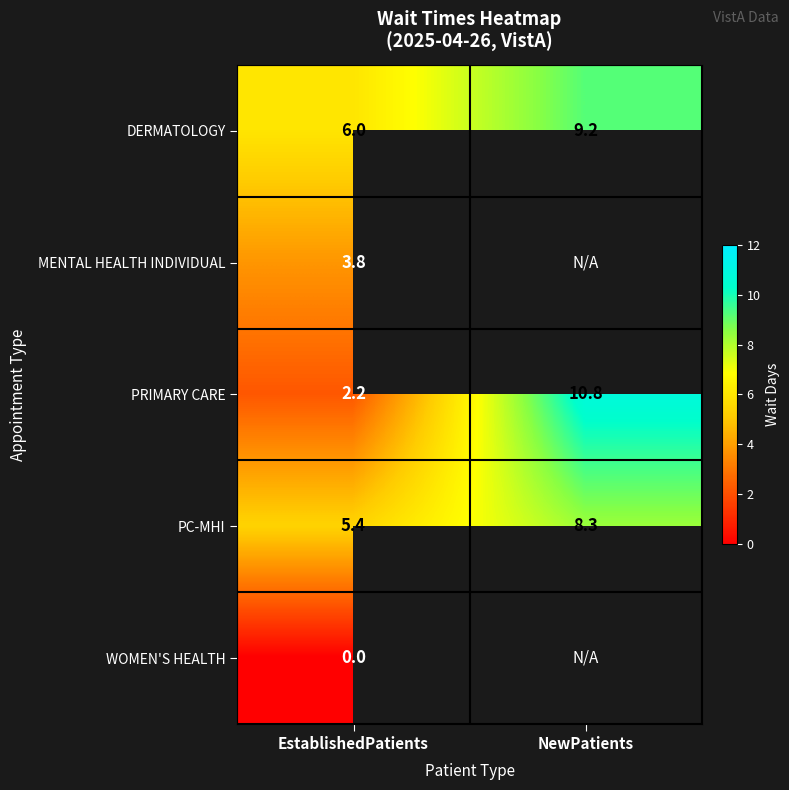

Count the number of categories in the chart.

2